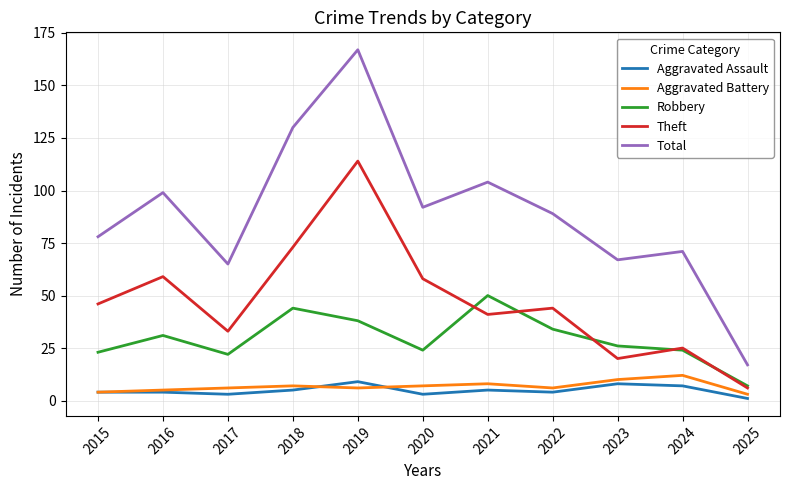

True or false: Aggravated Assault has a value of 7 at 2024.

True